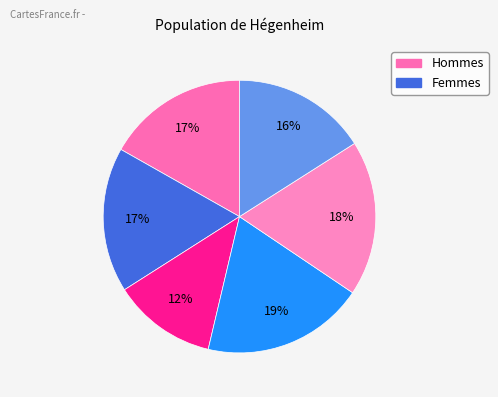

Count the number of slices in the pie.

6